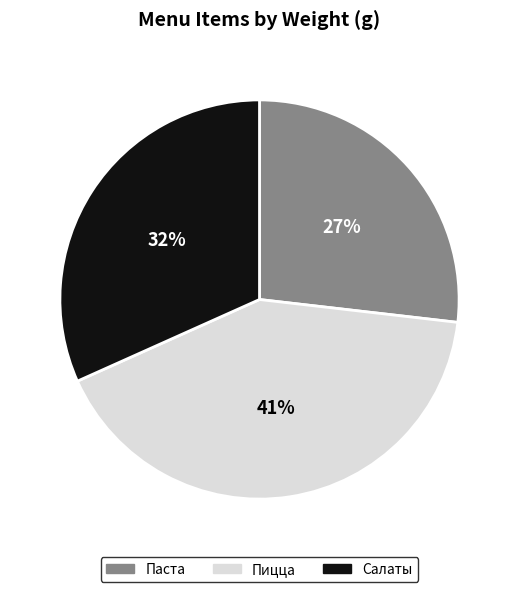

Rank the categories by value from highest to lowest.

Пицца, Салаты, Паста